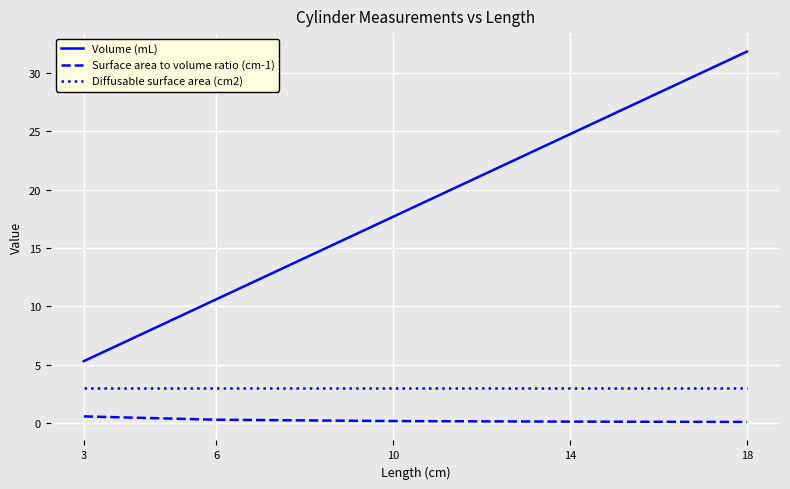

What is the difference between the maximum and minimum values in the Volume (mL) series?

26.5